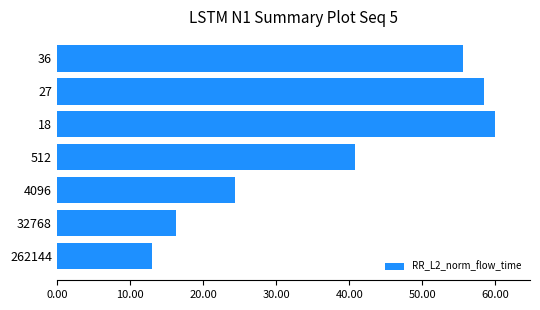

Are the bars horizontal?

Yes